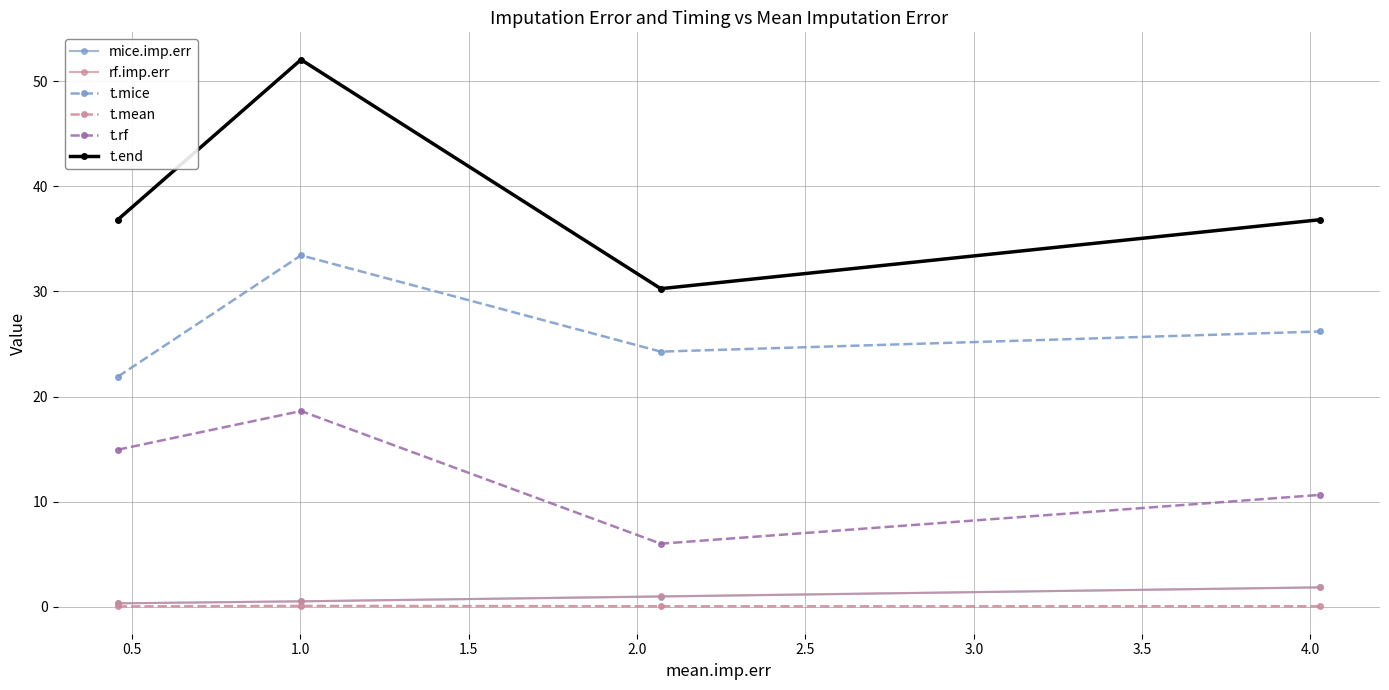

What is the value of the mice.imp.err point at the 4th from the left?

1.8